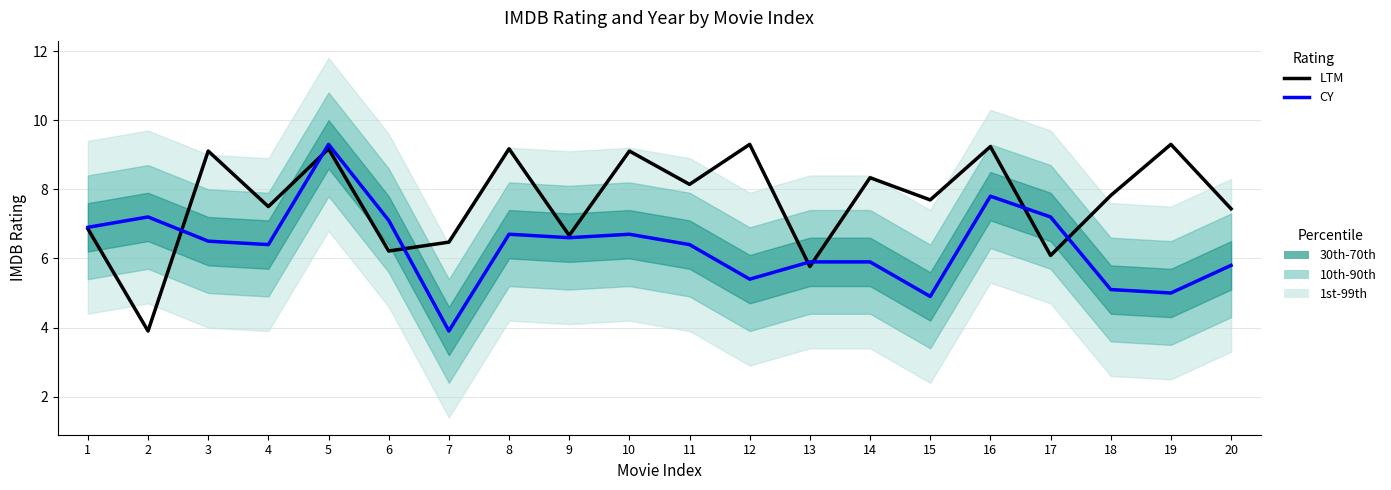

List the labels in order of CY value, smallest first.

7, 15, 19, 18, 12, 20, 13, 14, 4, 11, 3, 9, 8, 10, 1, 6, 2, 17, 16, 5